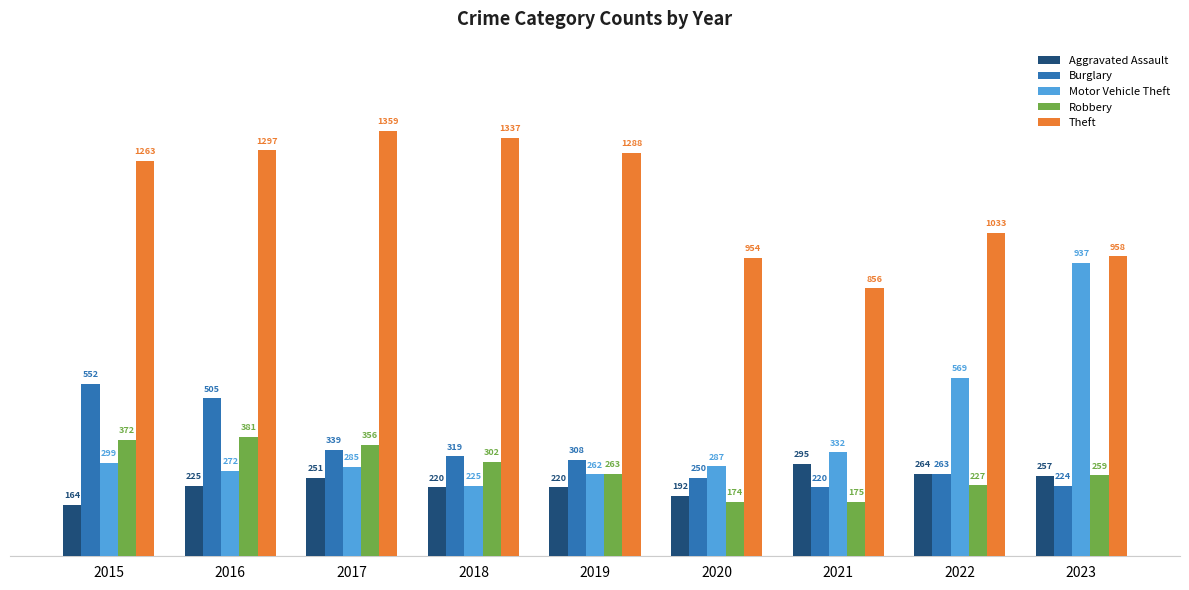

Where does the Robbery series first go above 263?

2015